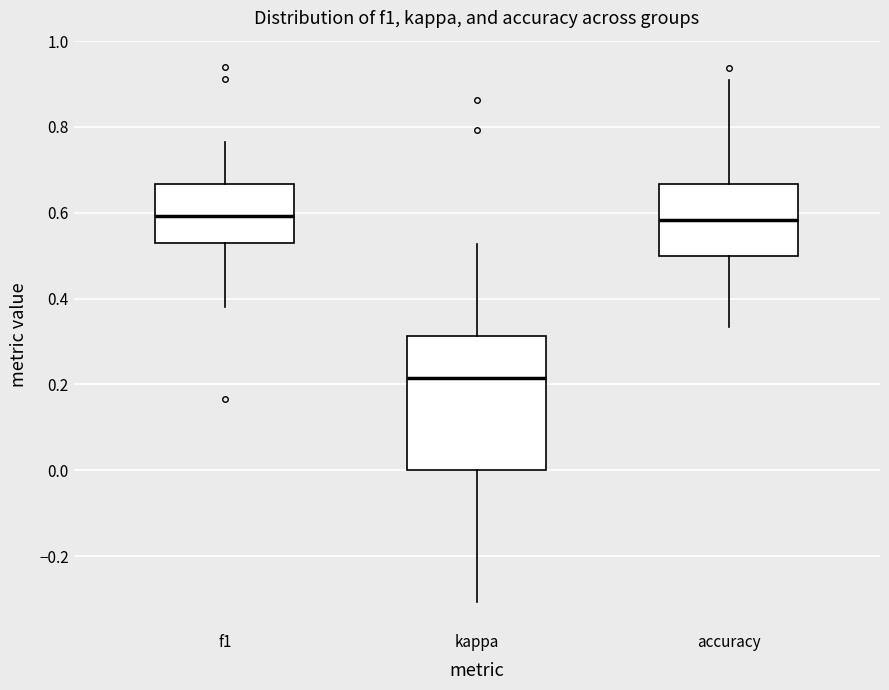

Which box's median line is the lowest?

kappa